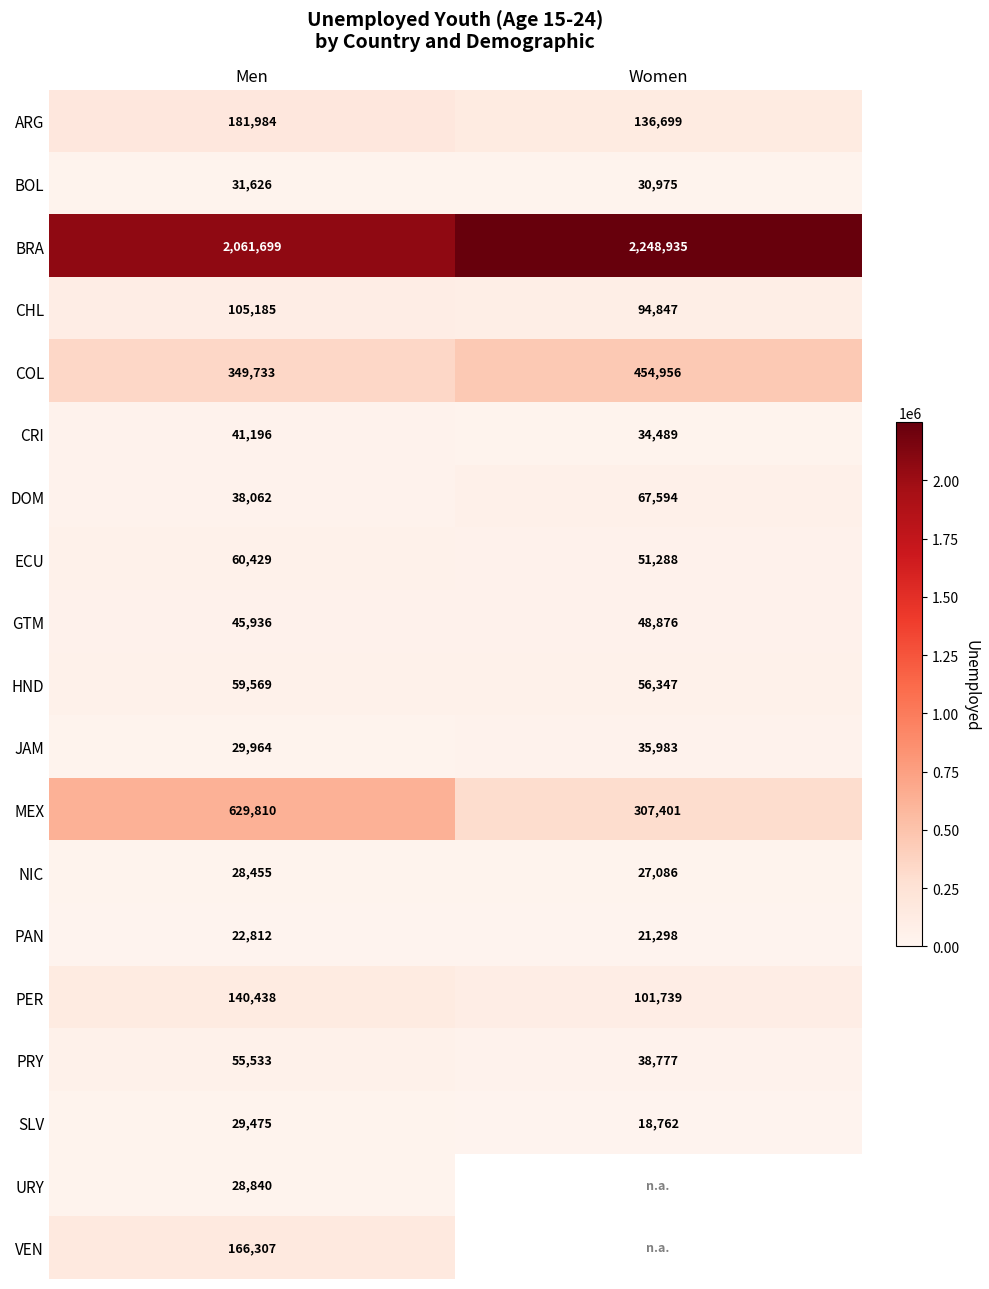

What is the minimum value for GTM?

45936